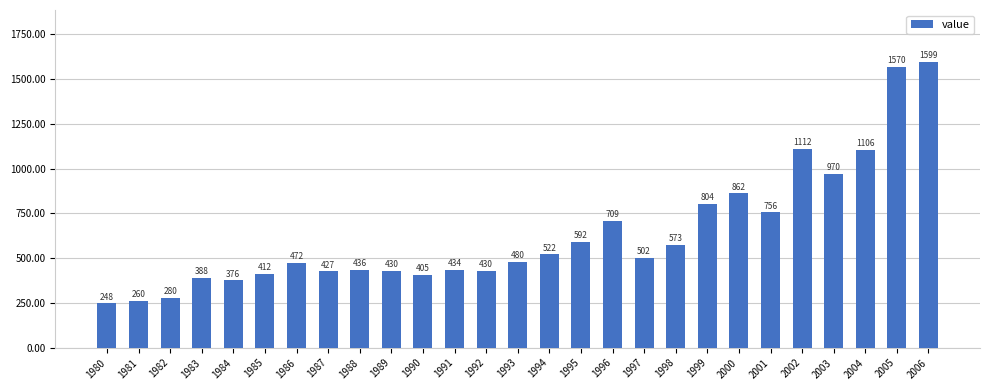

What is the difference between the values at 1987 and 2004?

679